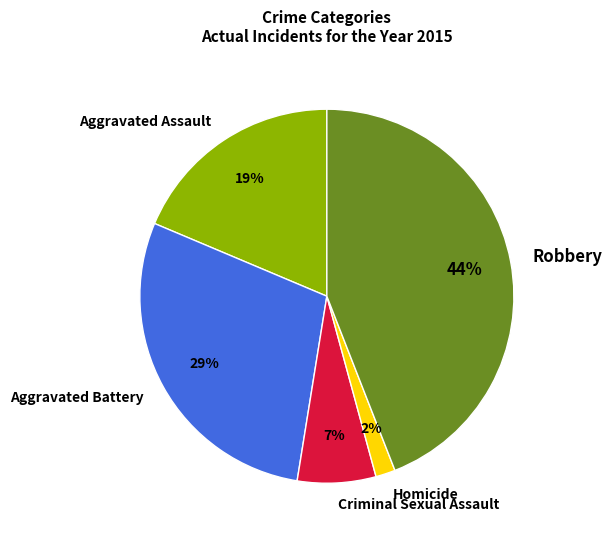

True or false: Criminal Sexual Assault accounts for 7% of the total.

True